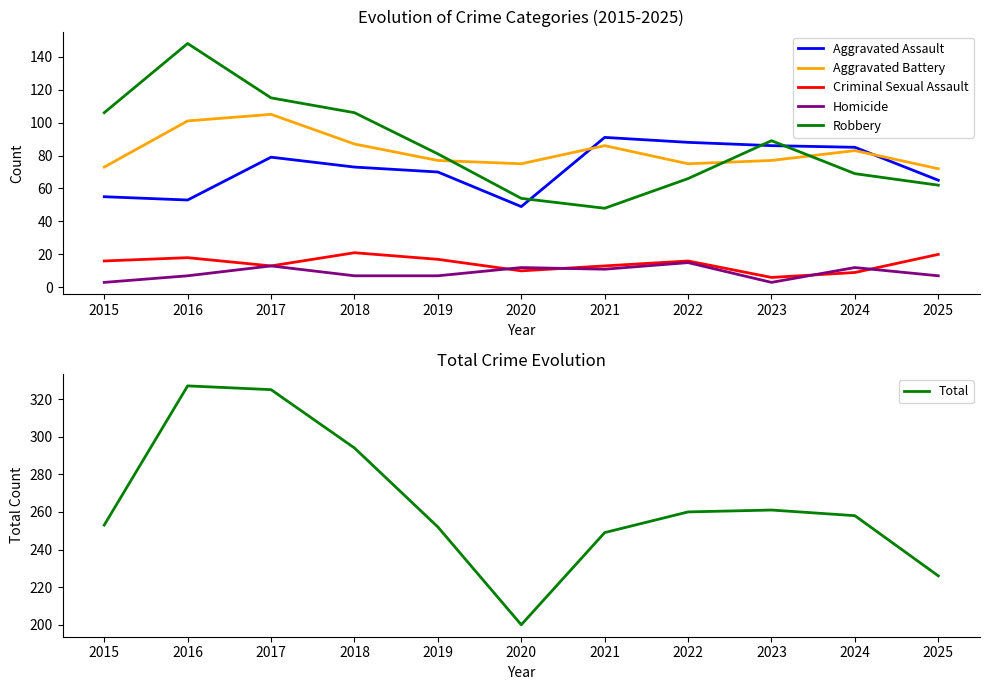

The Criminal Sexual Assault series shows 18 at 2016. True or false?

True